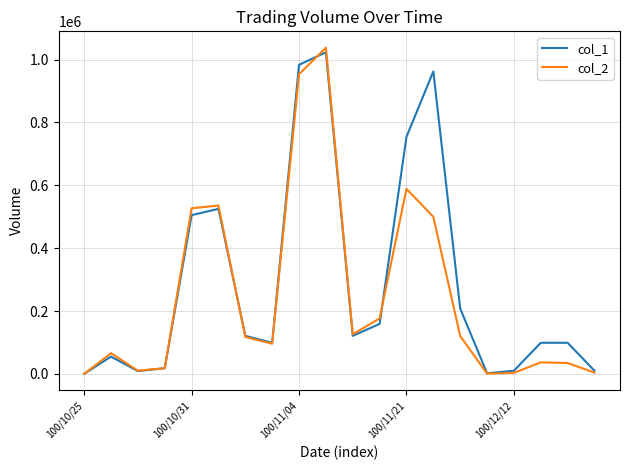

Which series has the widest spread of values?

col_2